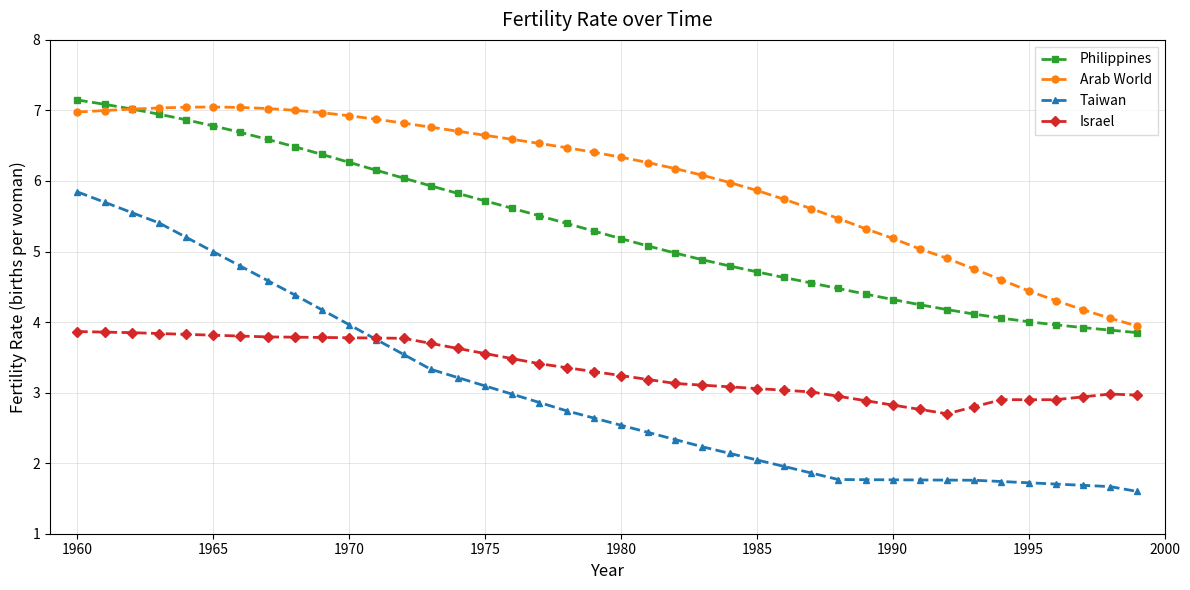

What is the difference between the second highest and minimum values in the Philippines series?

3.2